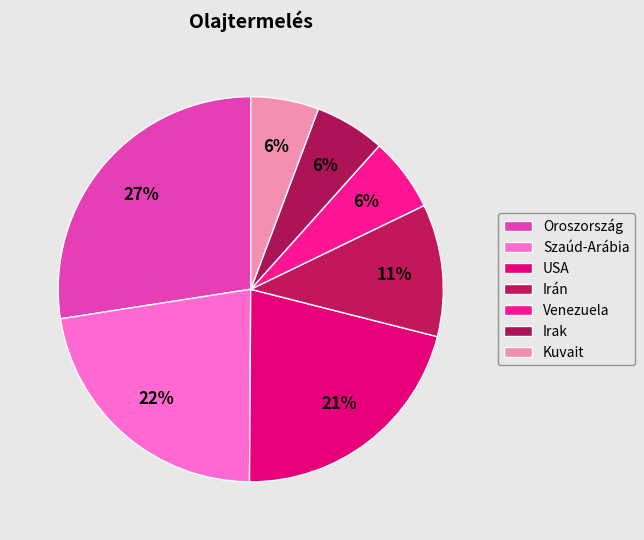

How many segments does this pie chart have?

7